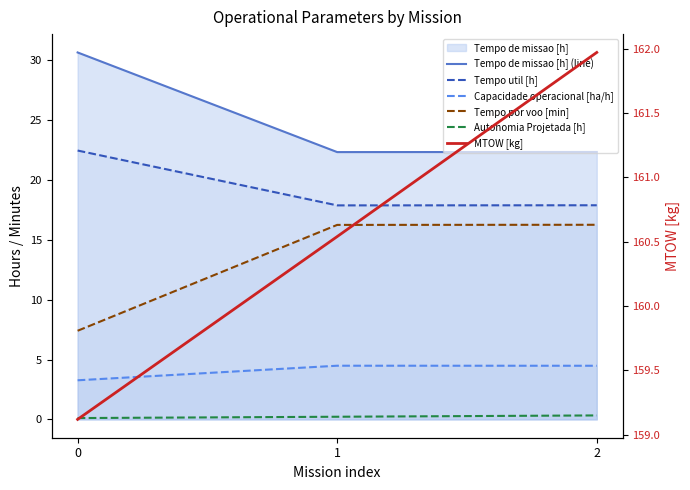

Which series has the largest total across all categories?

MTOW [kg]